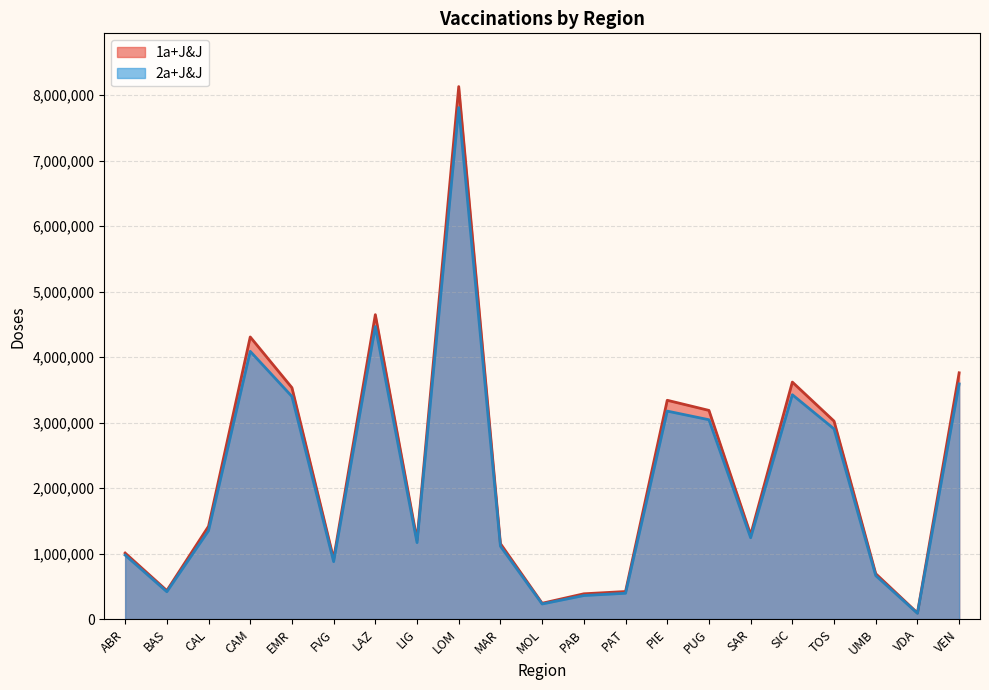

The 2a+J&J series shows 3591845 at VEN. True or false?

True